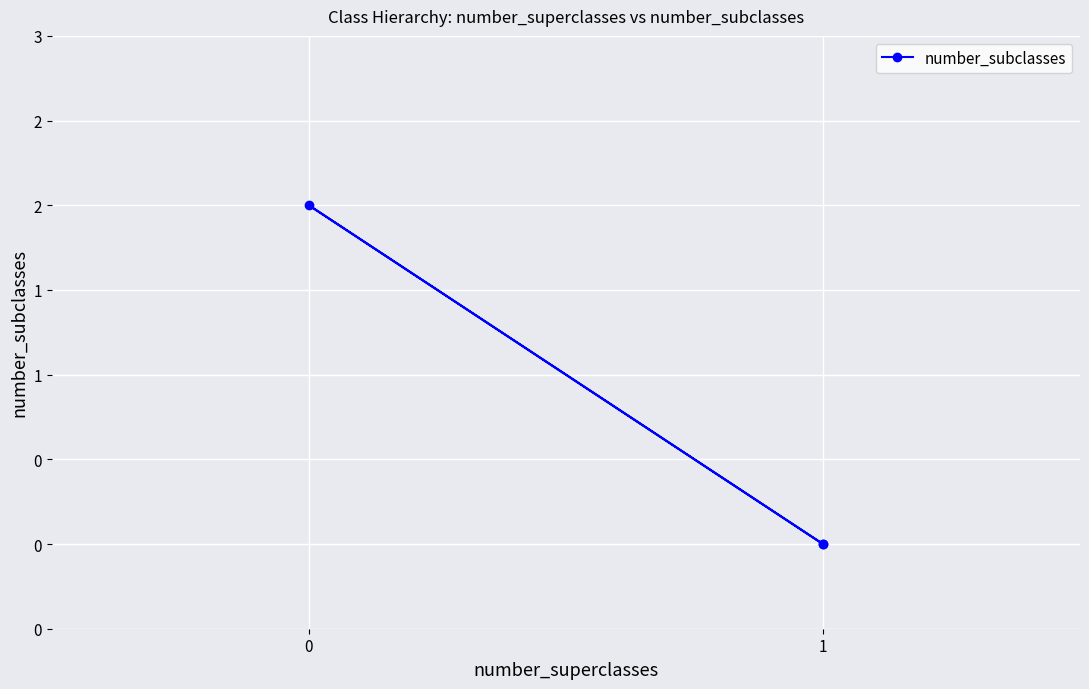

What is the change in value from 0 to 1?

-2